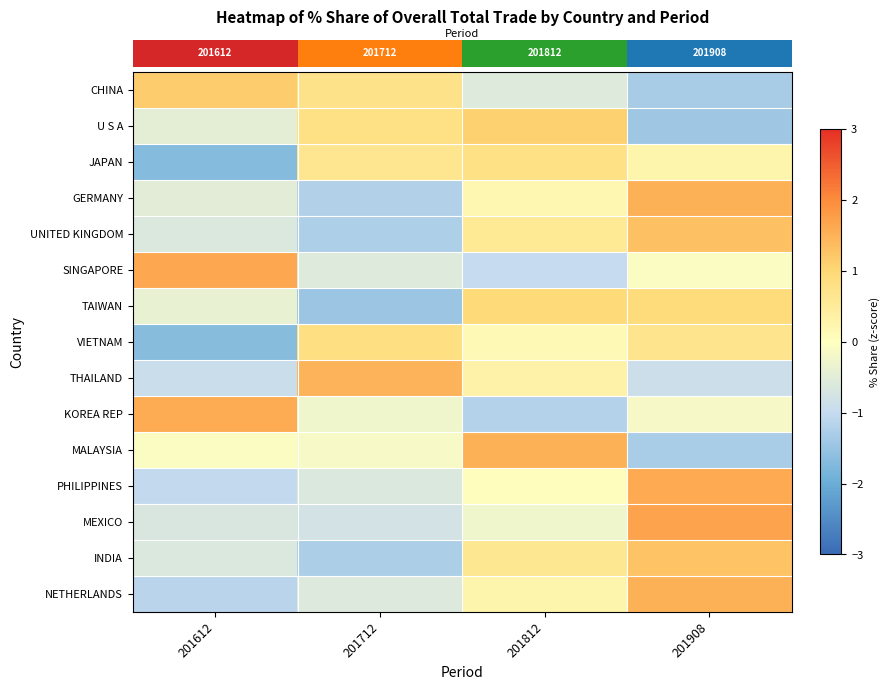

Count the number of categories in the chart.

4